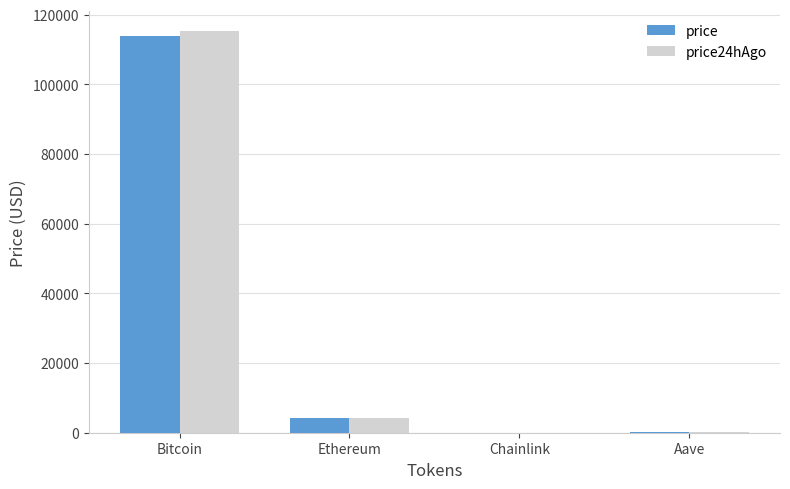

Is it true that price equals 4099.2 at Ethereum?

True